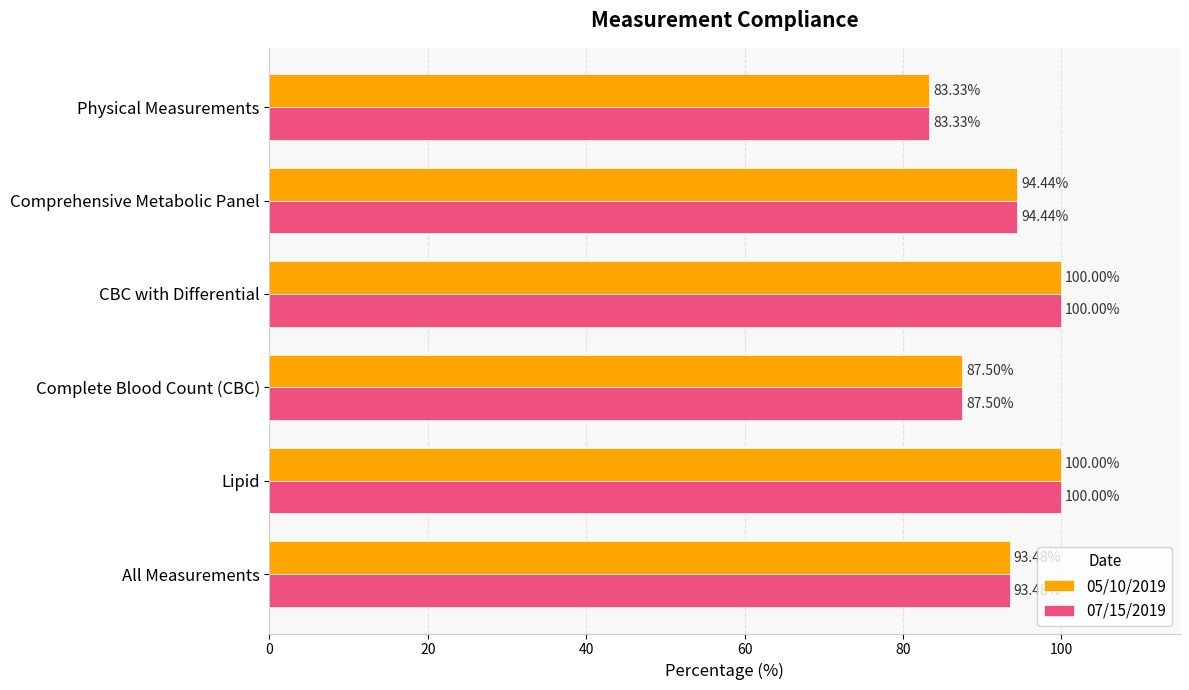

What is the total value across all series at CBC with Differential?

200.0